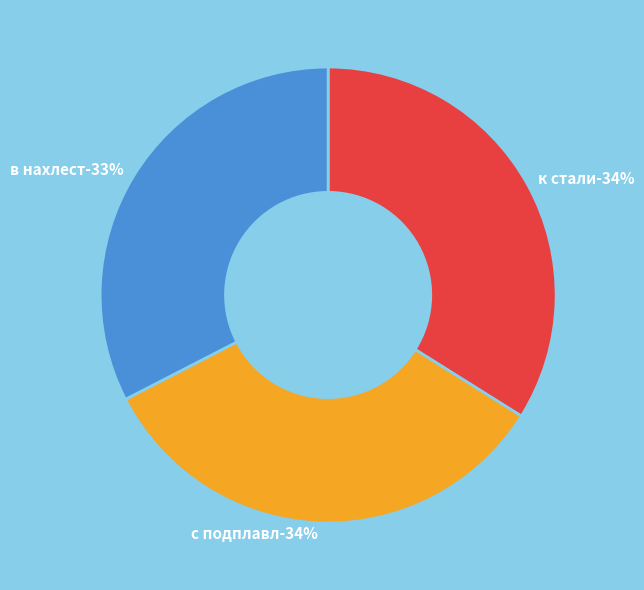

To the nearest percent, what is the difference between the к стали and в нахлест slice percentages?

1%